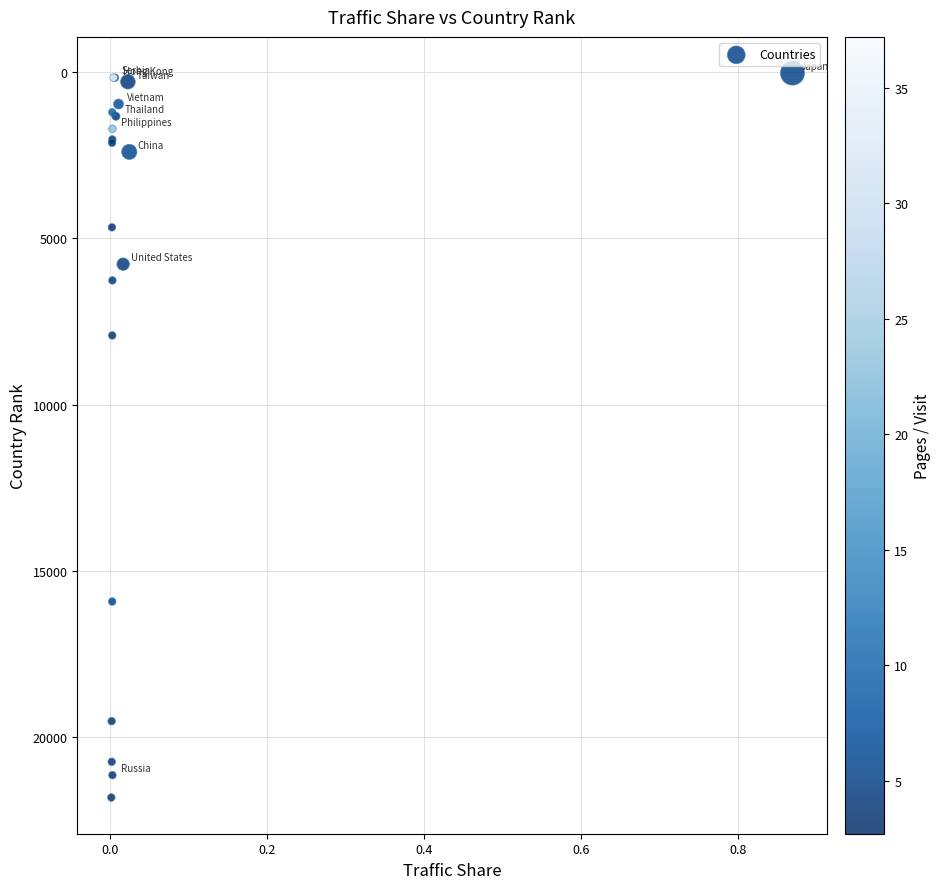

What Y value in the scatter plot is closest to 10920?

7916